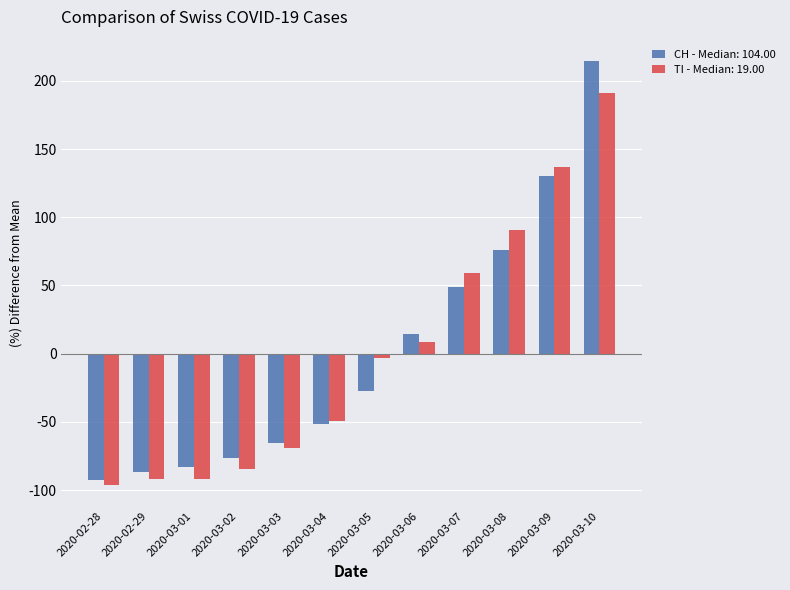

Which series has the widest spread of values?

CH - Median: 104.00